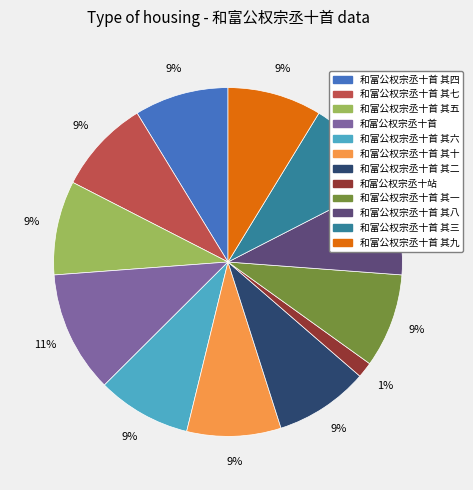

Does 和富公权宗丞十首 其九 account for over 50% of the chart?

No